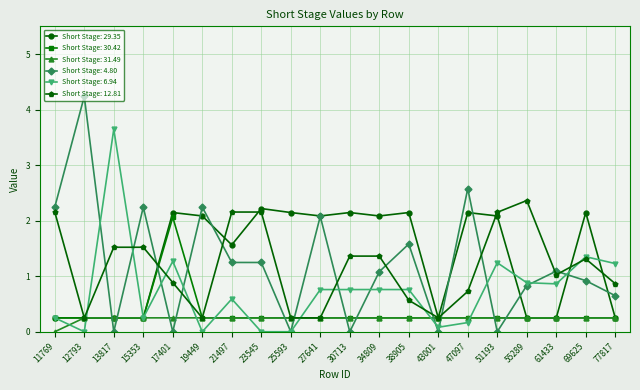

True or false: Short Stage: 31.49 has a value of 0.2 at 77817.

True